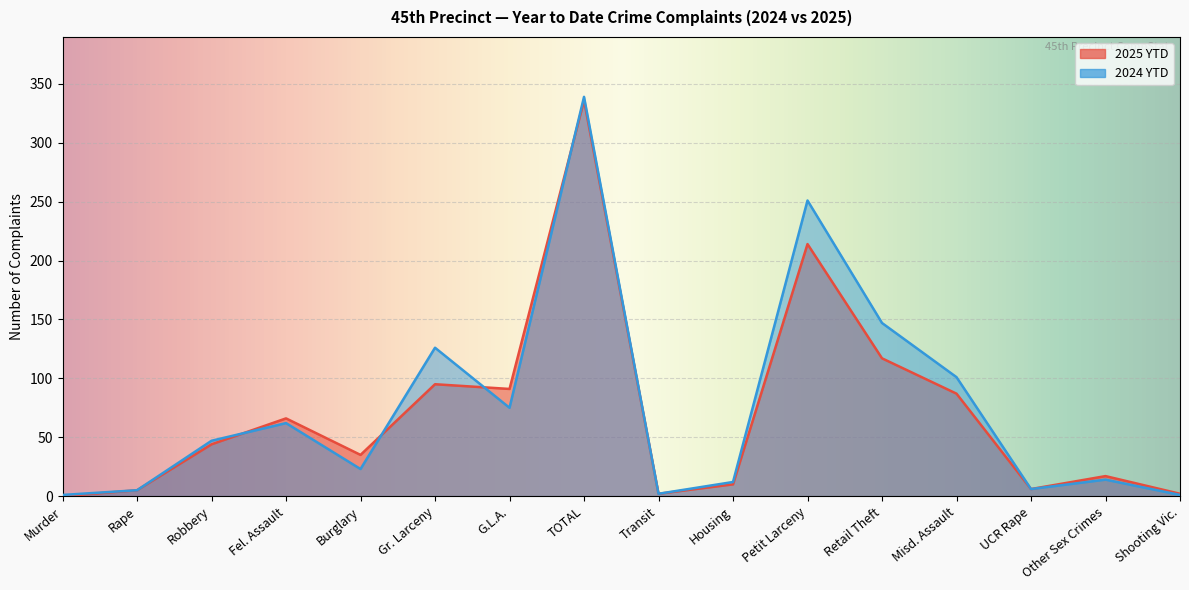

At which label is 2024 YTD closest to 170?

Retail Theft